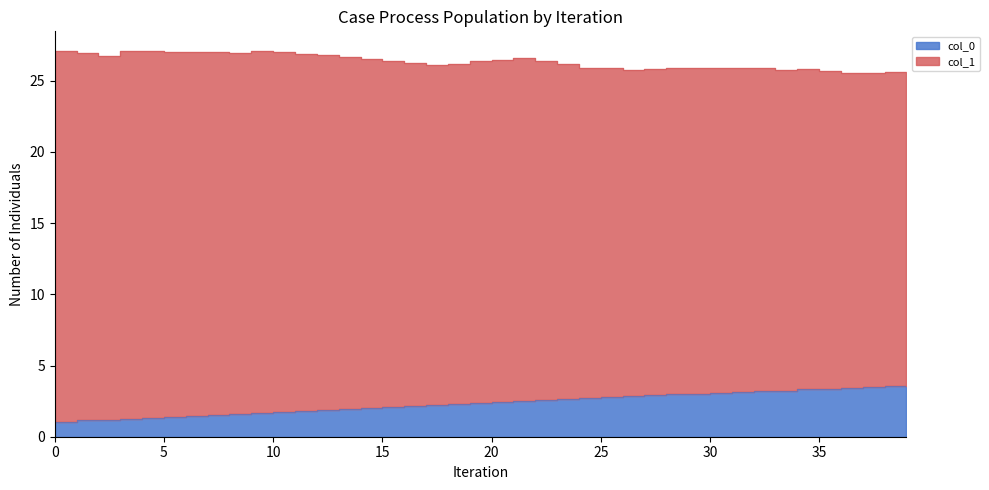

What is the difference between the values at 11 and 25?

1.0